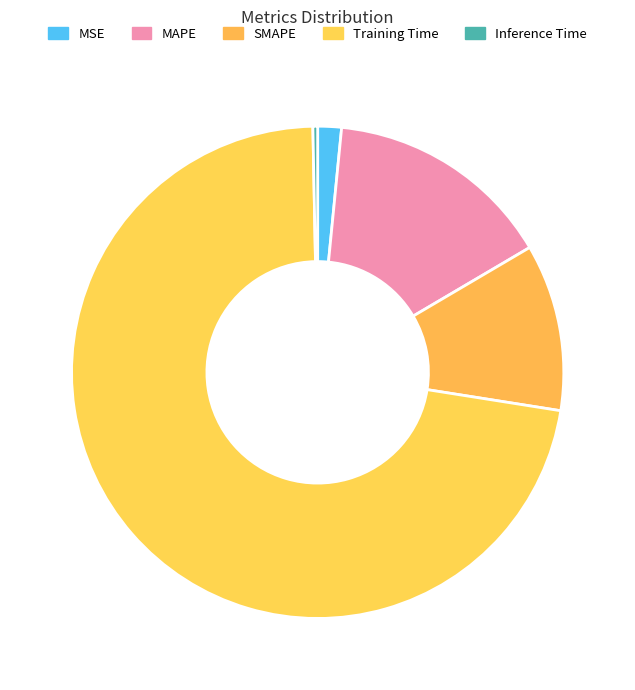

Count the number of slices in the pie.

5